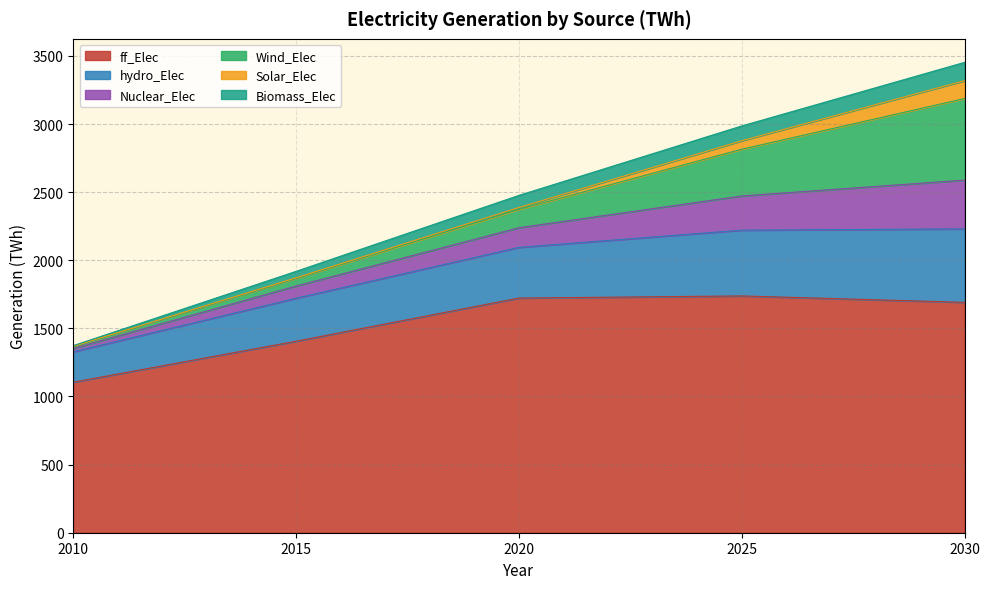

What is the maximum value for ff_Elec?

1738.2